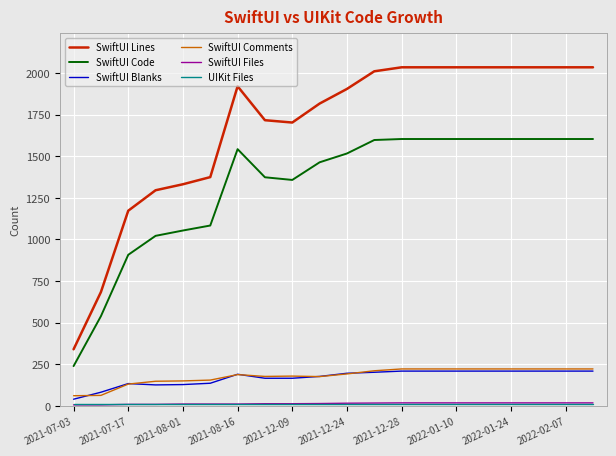

Which series has the largest total across all categories?

SwiftUI Lines